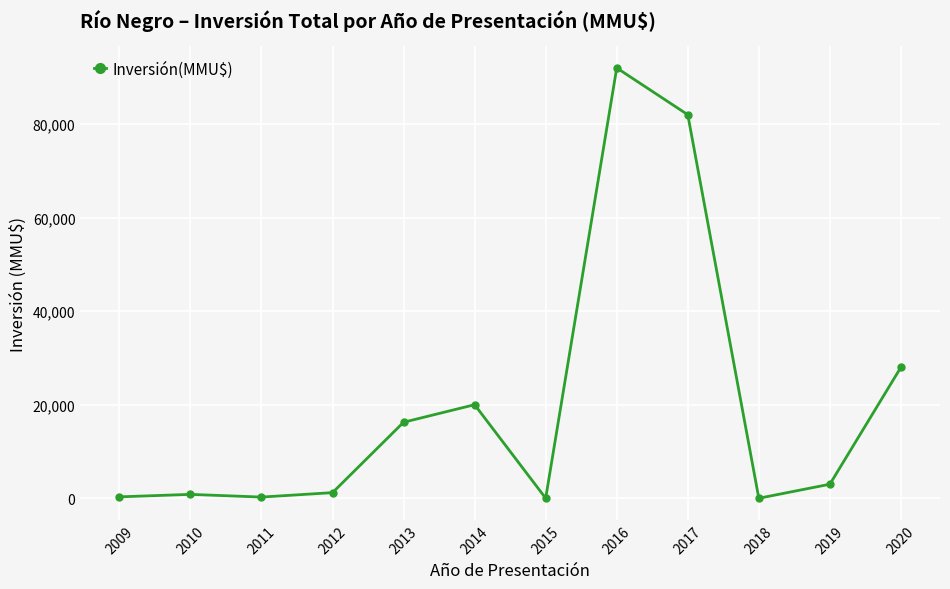

Which label corresponds to the largest value in the chart?

2016